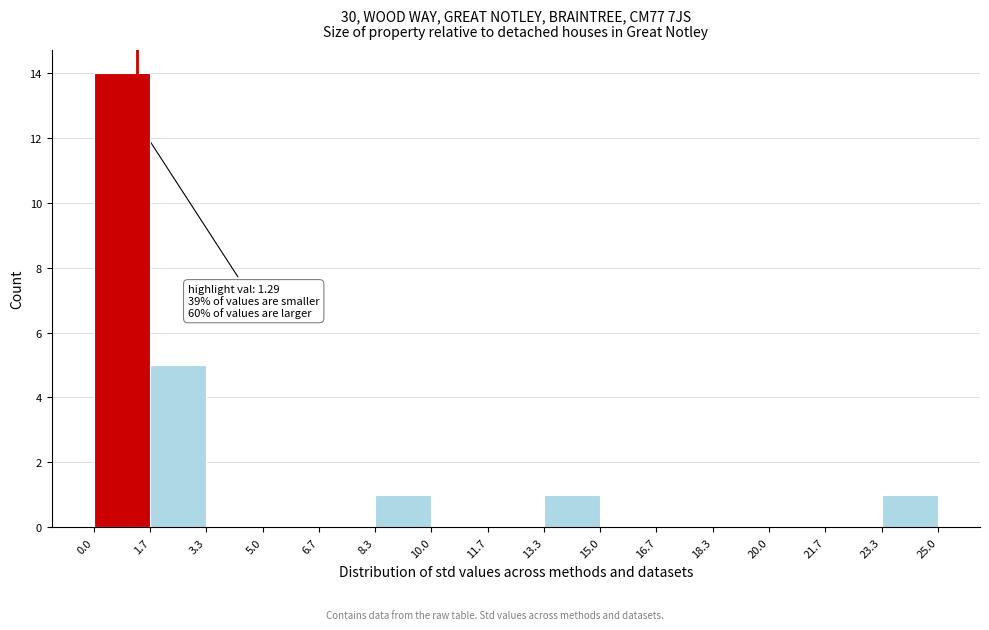

Over which range of the x-axis is the bar tallest?

0.0 to 1.7